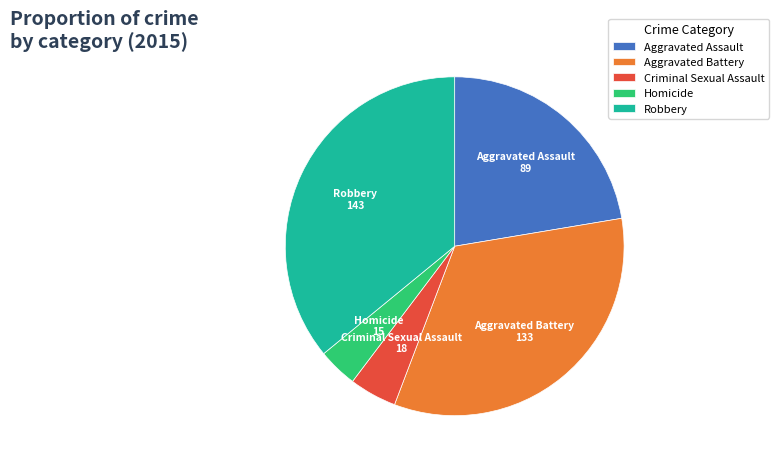

Which slice is the smallest?

Homicide